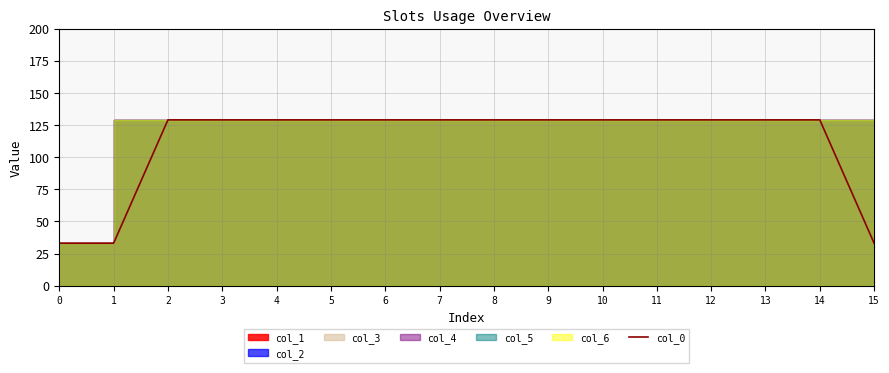

Which has a higher value, 8 or 2?

8